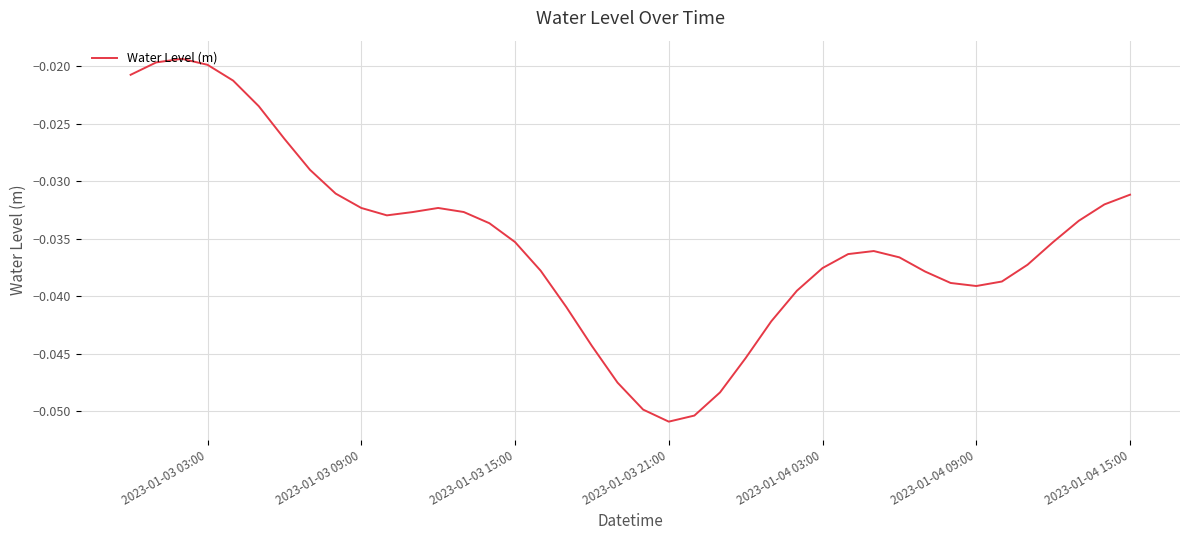

Between 2023-01-03 09:00 and 2023-01-04 15:00, which is larger?

2023-01-04 15:00